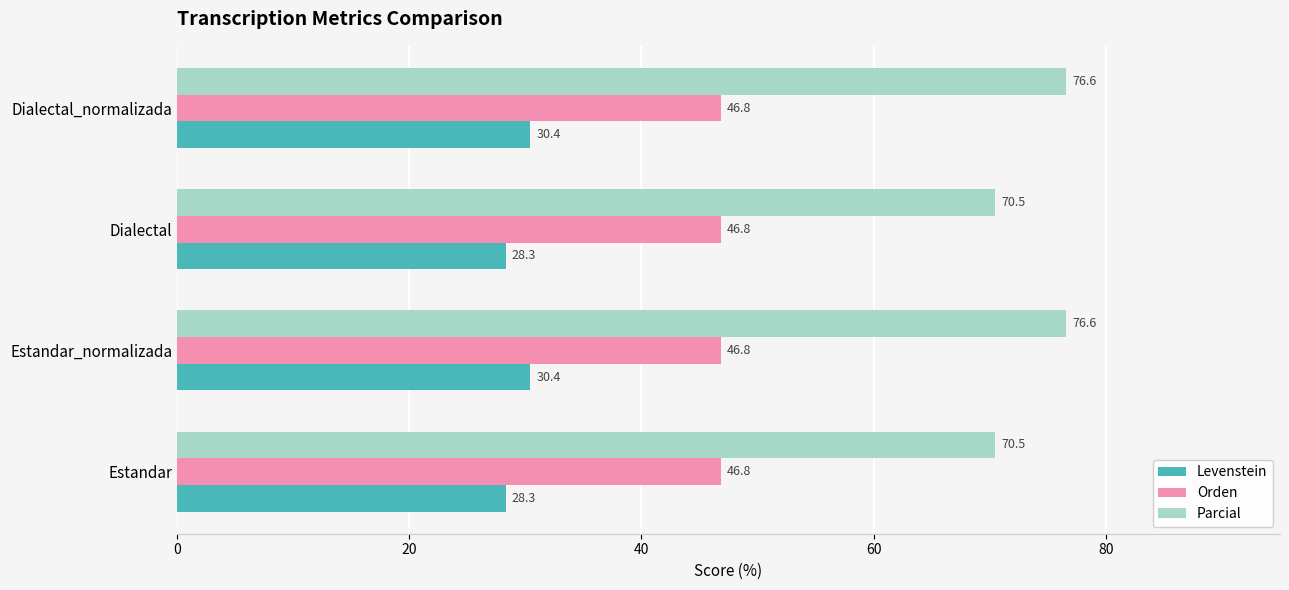

What is the maximum value for Orden?

46.8